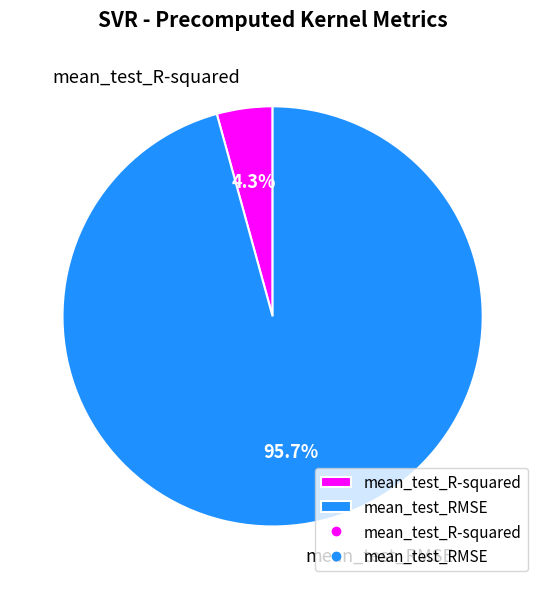

Which has a higher value, mean_test_R-squared or mean_test_RMSE?

mean_test_RMSE